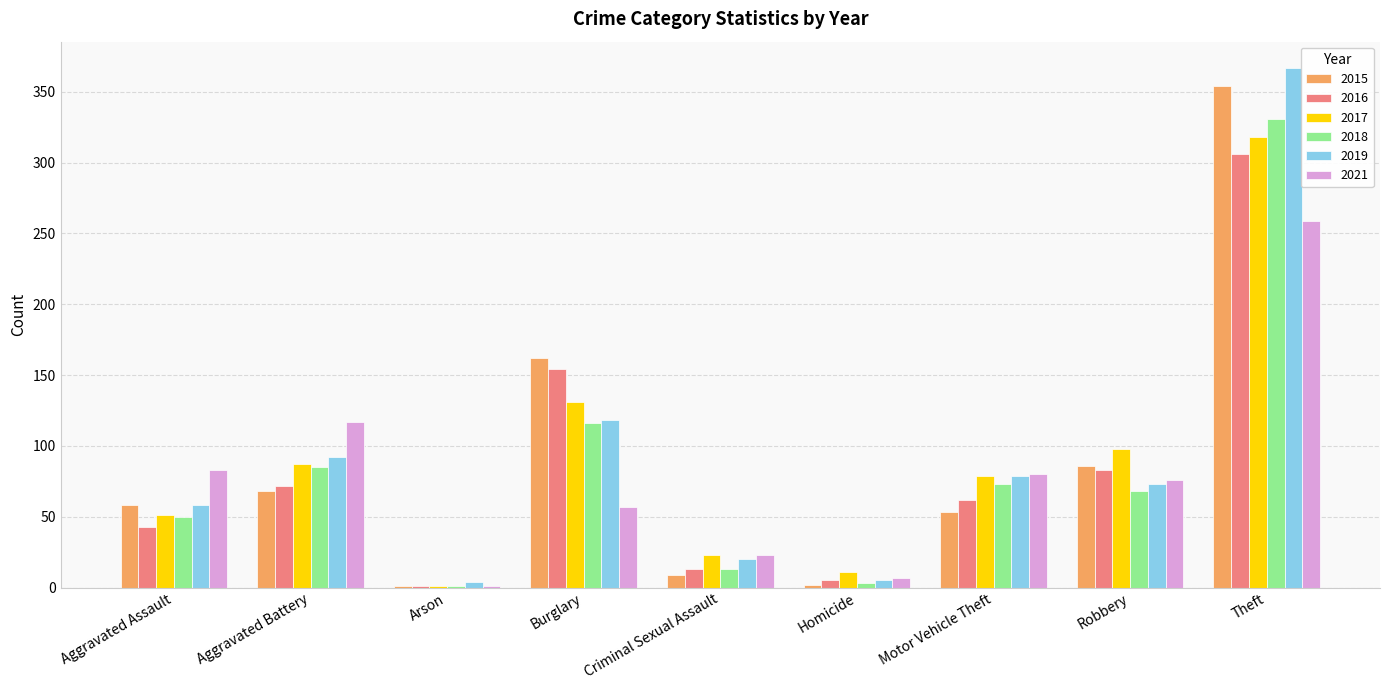

Are the bars grouped side by side (vs. stacked)?

Yes